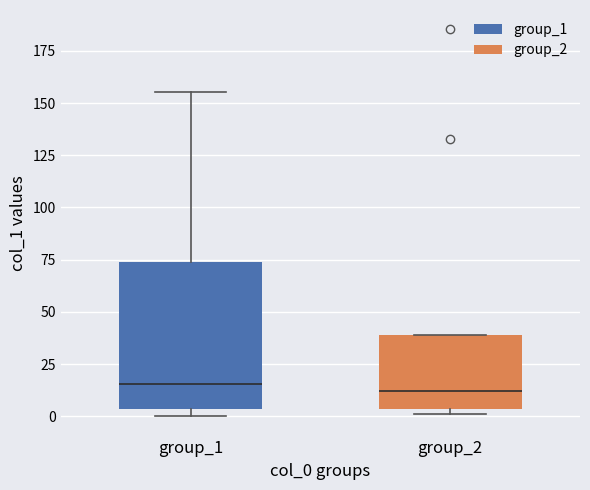

Which box is the tallest, from its lower edge to its upper edge?

group_1